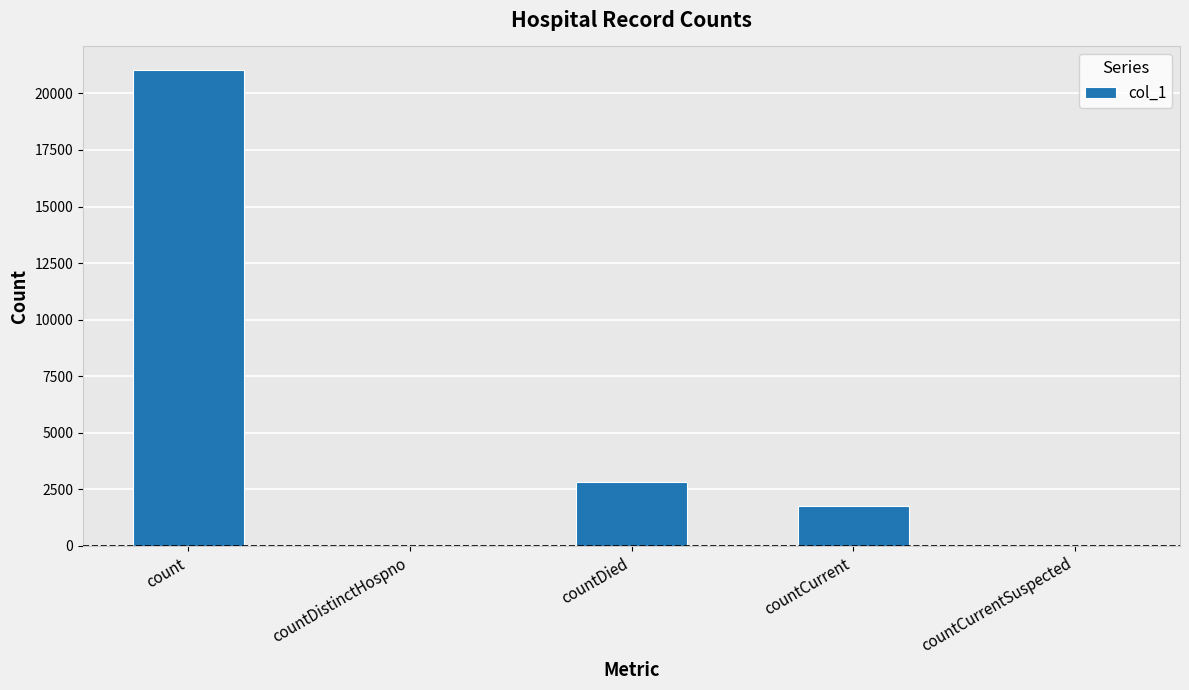

Is it true that the value at countCurrent is 1780?

True